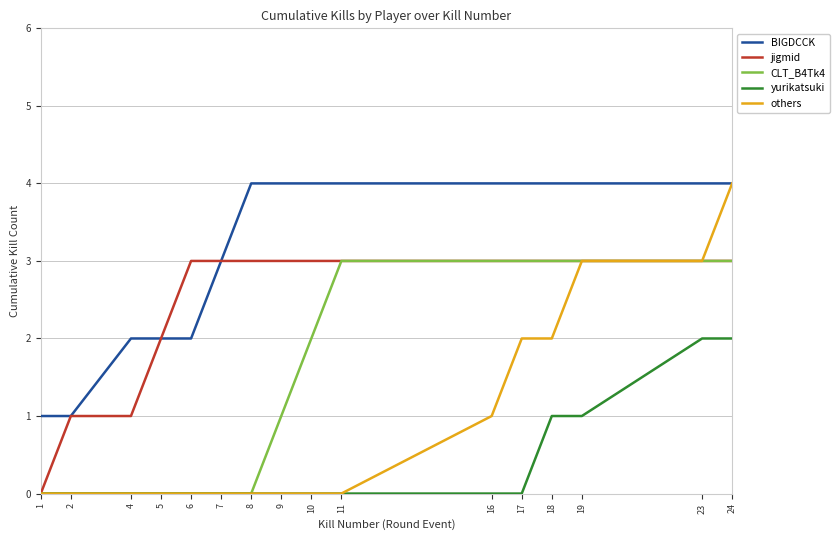

What is the sum of all BIGDCCK values?

51